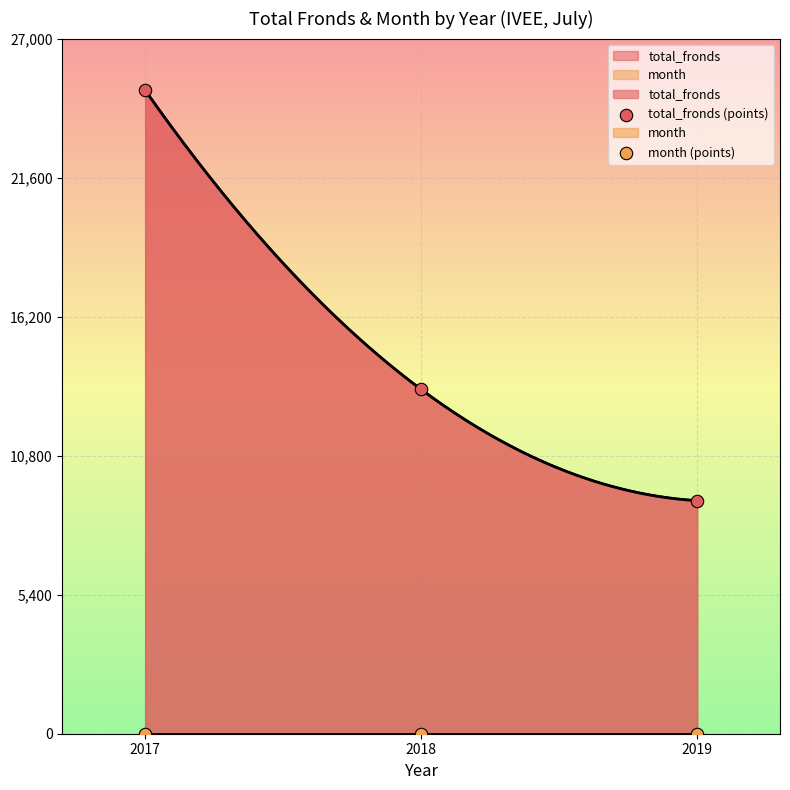

At how many categories does at least one series exceed 12660?

2